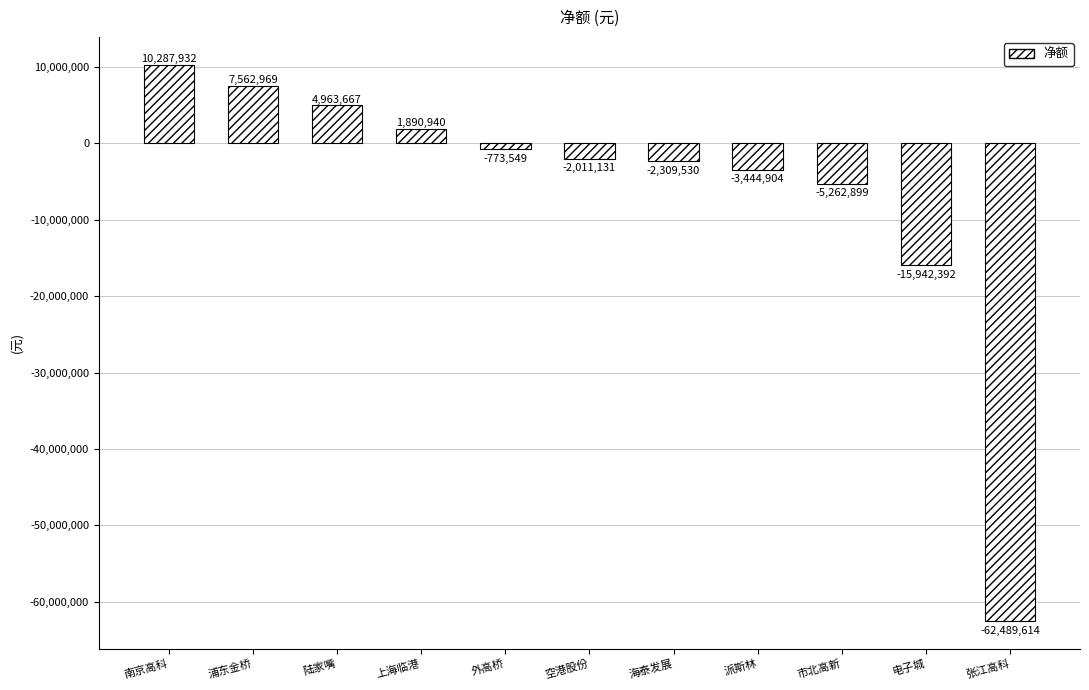

Reading left to right, what are all the values shown in this chart?

南京高科=10287932	浦东金桥=7562969	陆家嘴=4963667	上海临港=1890940	外高桥=-773549	空港股份=-2011131	海泰发展=-2309530	派斯林=-3444904	市北高新=-5262899	电子城=-15942392	张江高科=-62489614